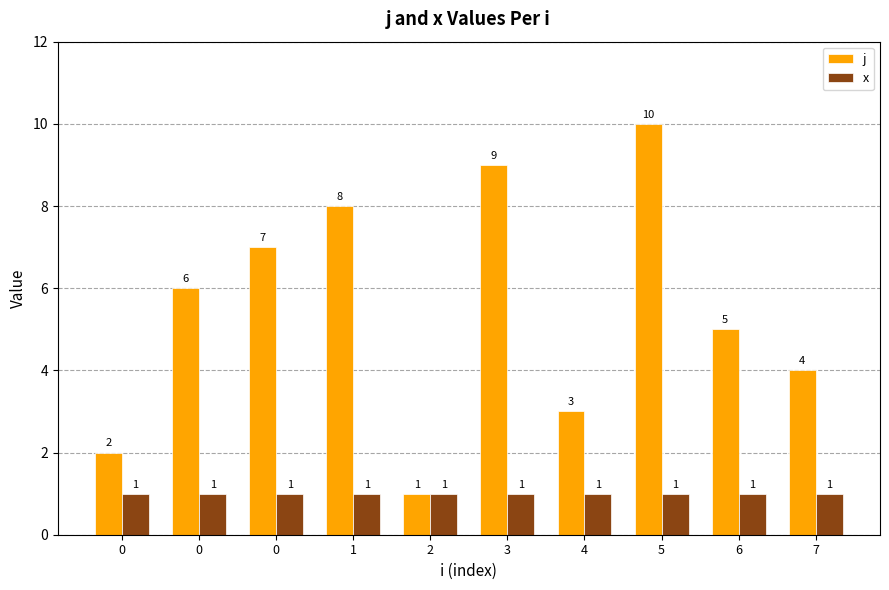

What value does the j series have at 4?

3